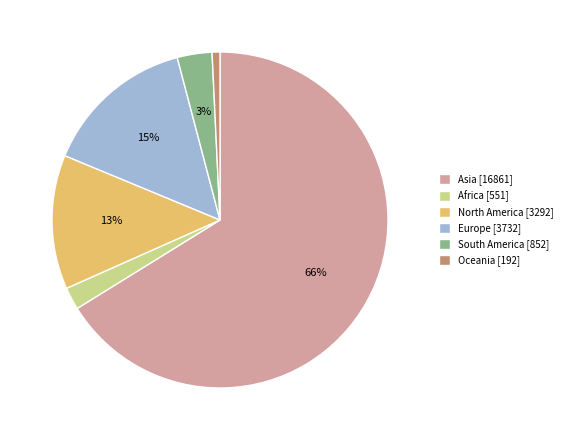

To the nearest percent, what is the combined percentage of South America and North America?

16%